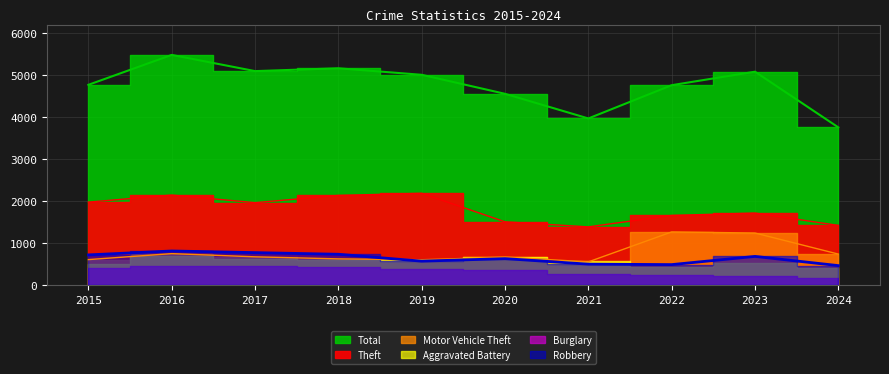

In Total, how many points are higher than both neighbors (excluding endpoints)?

3